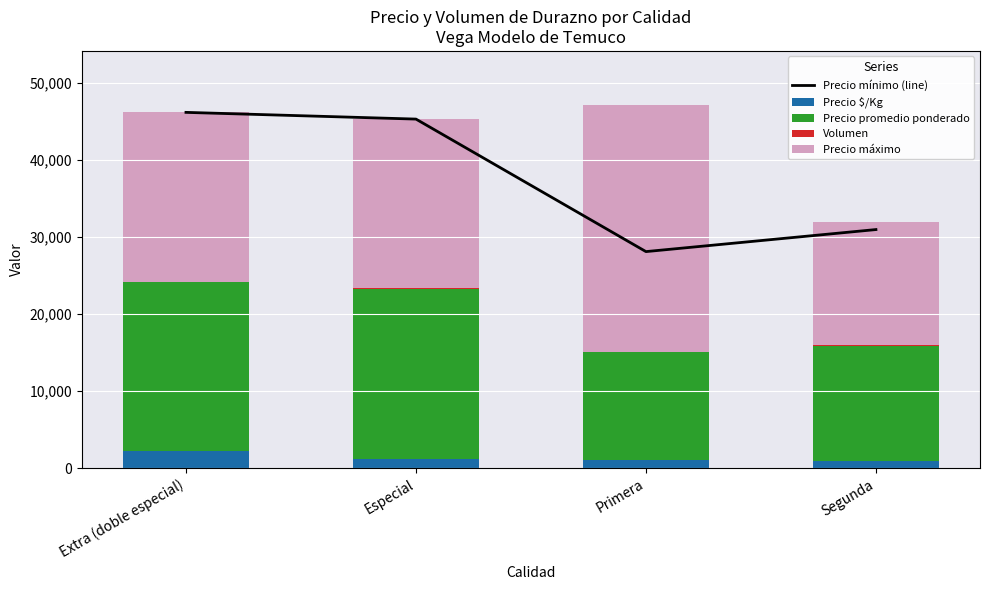

What is the sum of all Precio $/Kg values?

5374